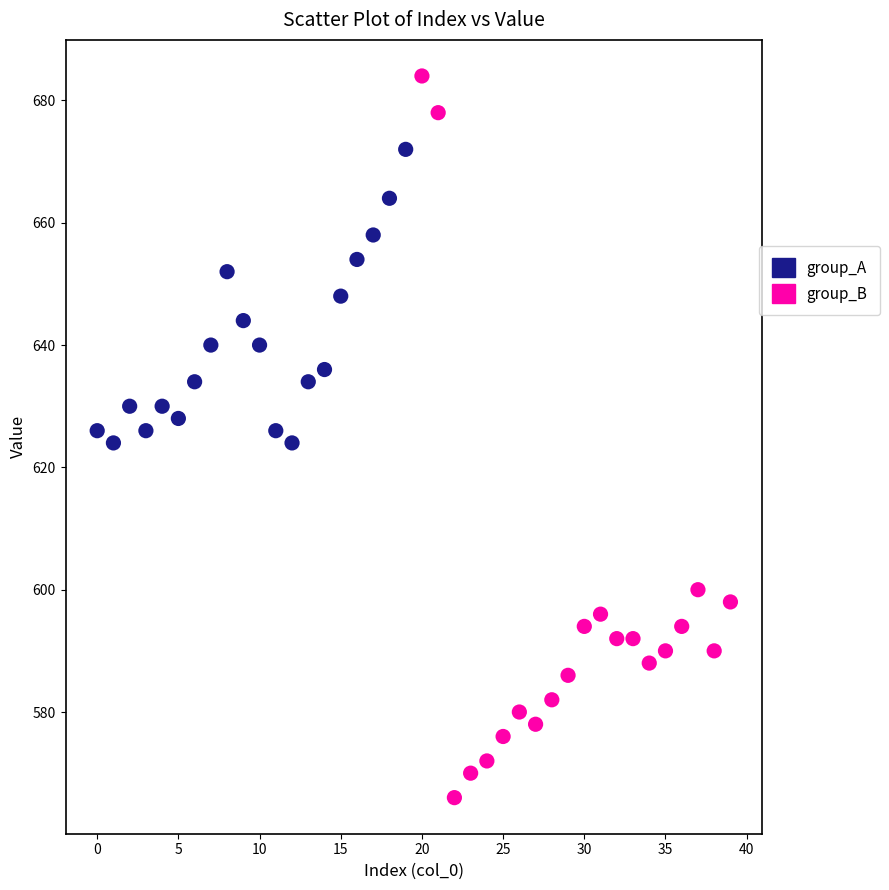

Which series has the largest Y range (max minus min)?

group_B